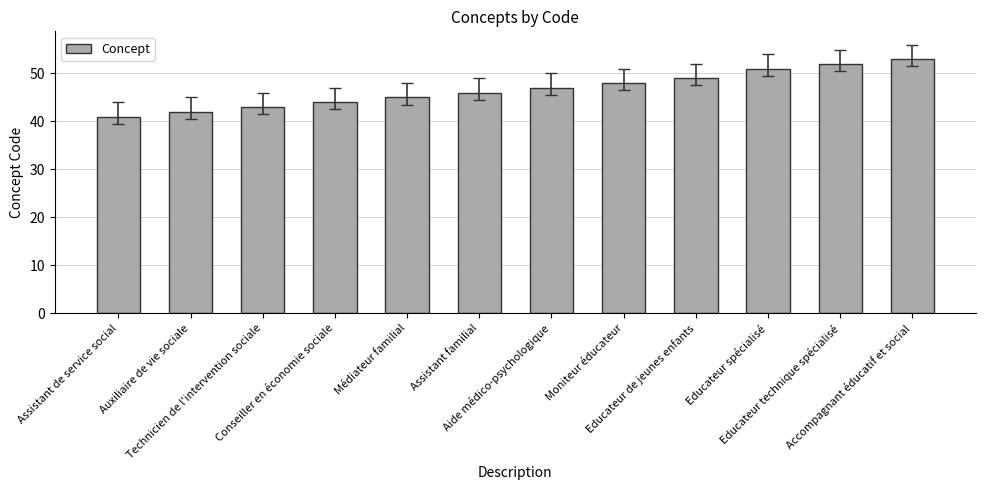

Count the number of categories in the chart.

12